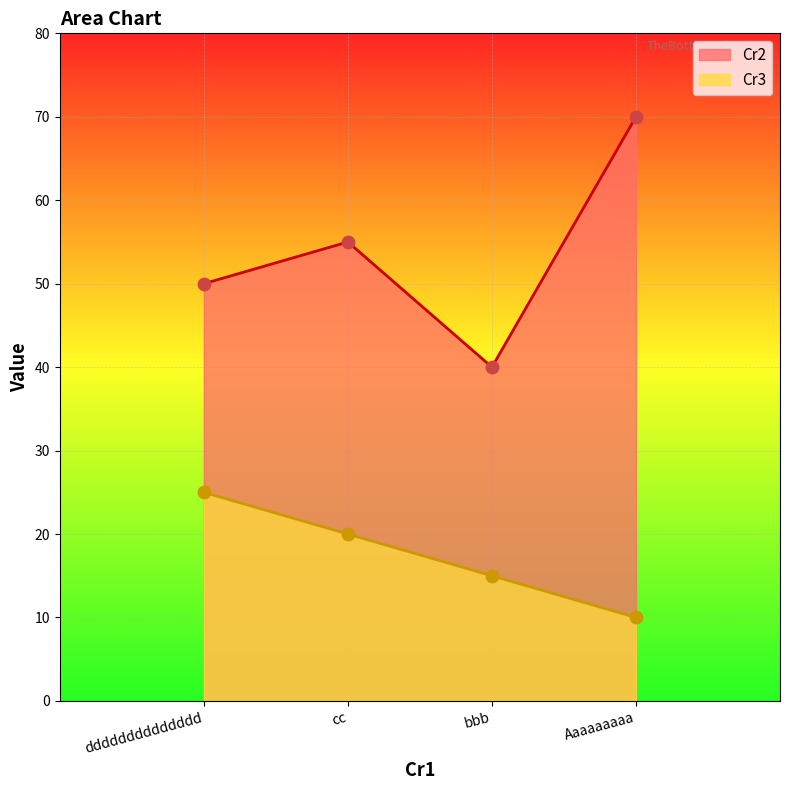

Is the value of Cr3 at Aaaaaaaaa greater than the value of Cr2 at cc?

No